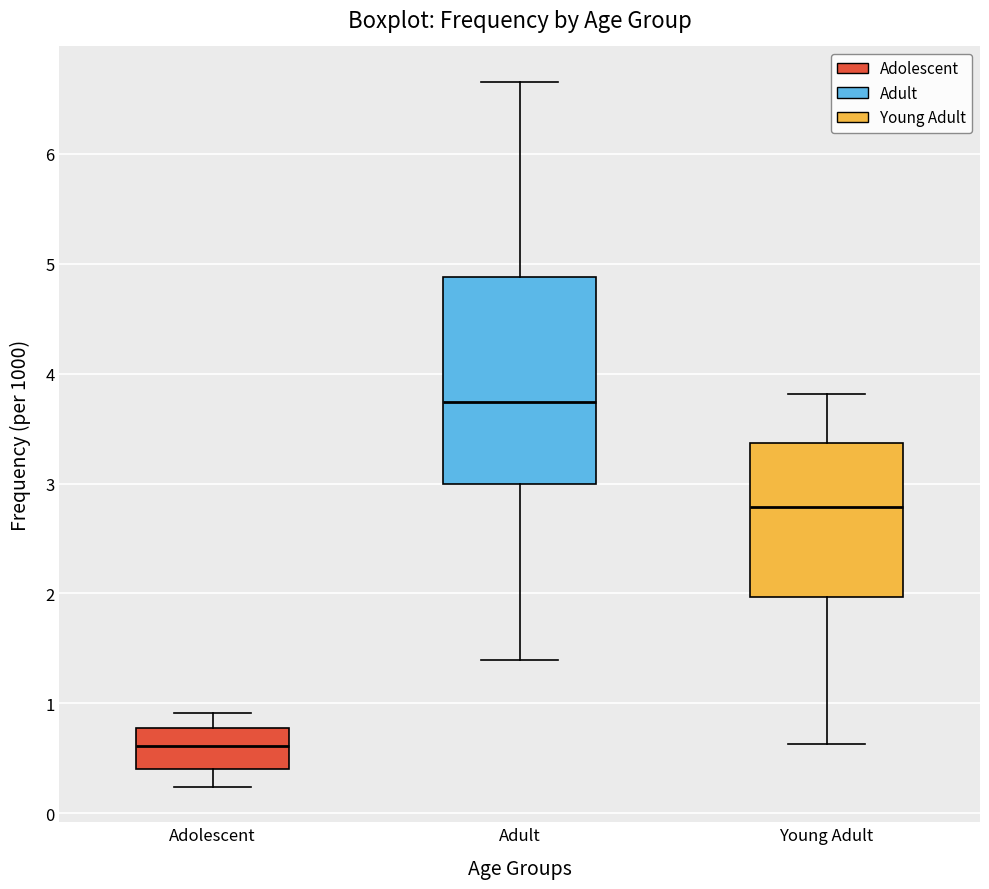

Which box is the tallest, from its lower edge to its upper edge?

Adult